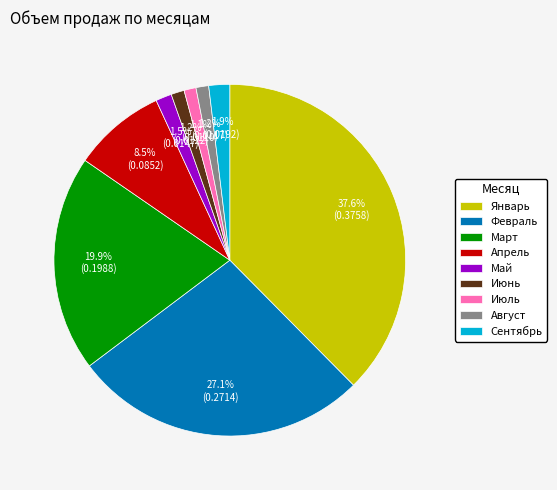

To the nearest percent, what is the combined percentage of Февраль and Апрель?

36%